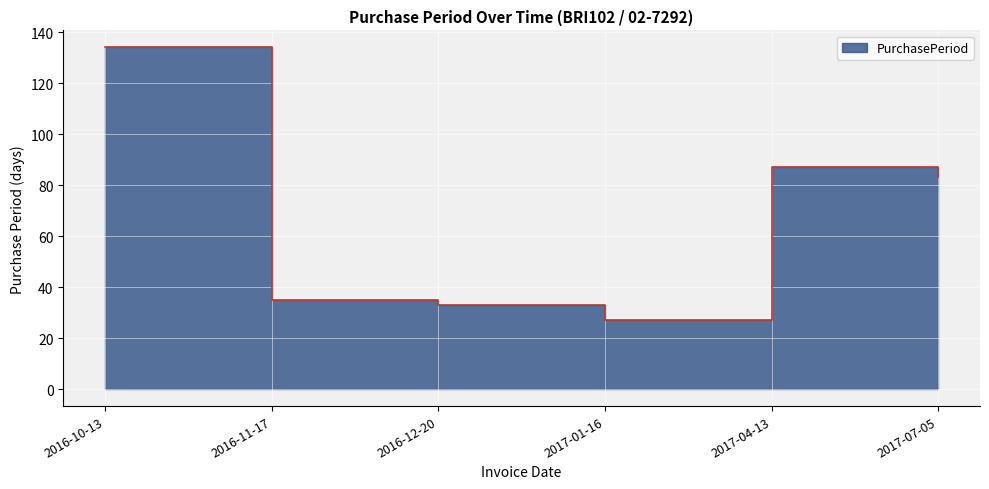

Reading left to right, what are all the values shown in this chart?

2016-10-13=134	2016-11-17=35	2016-12-20=33	2017-01-16=27	2017-04-13=87	2017-07-05=83